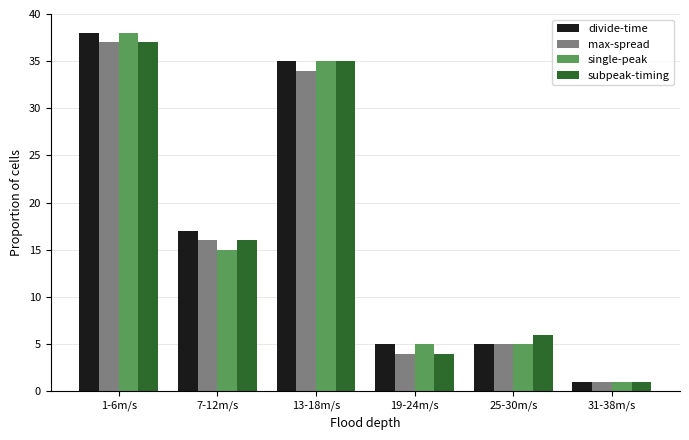

Which series changed the most between 19-24m/s and 25-30m/s?

subpeak-timing